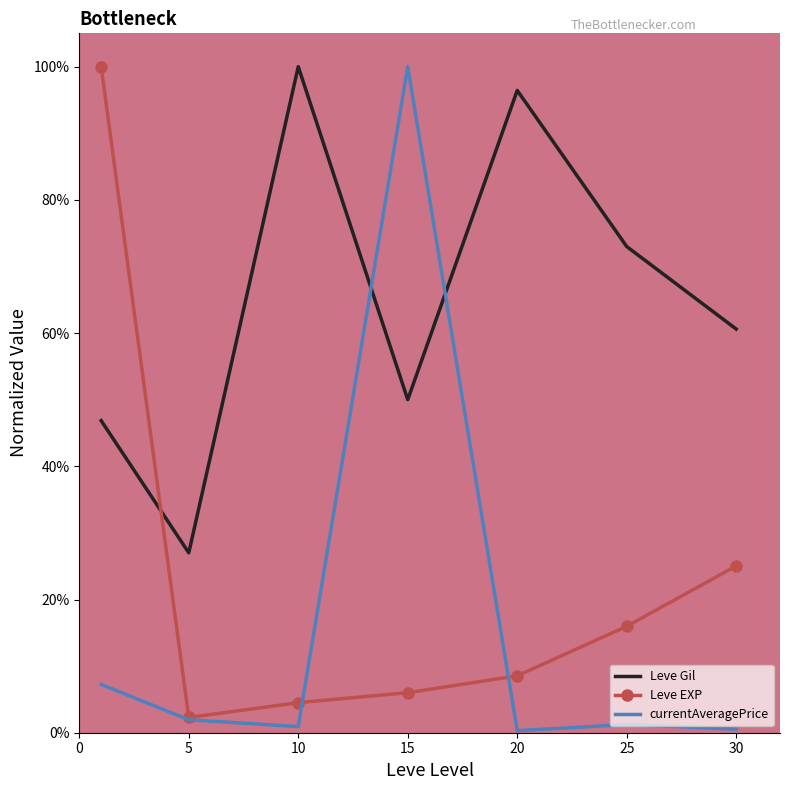

Which series has the largest range (max minus min)?

currentAveragePrice